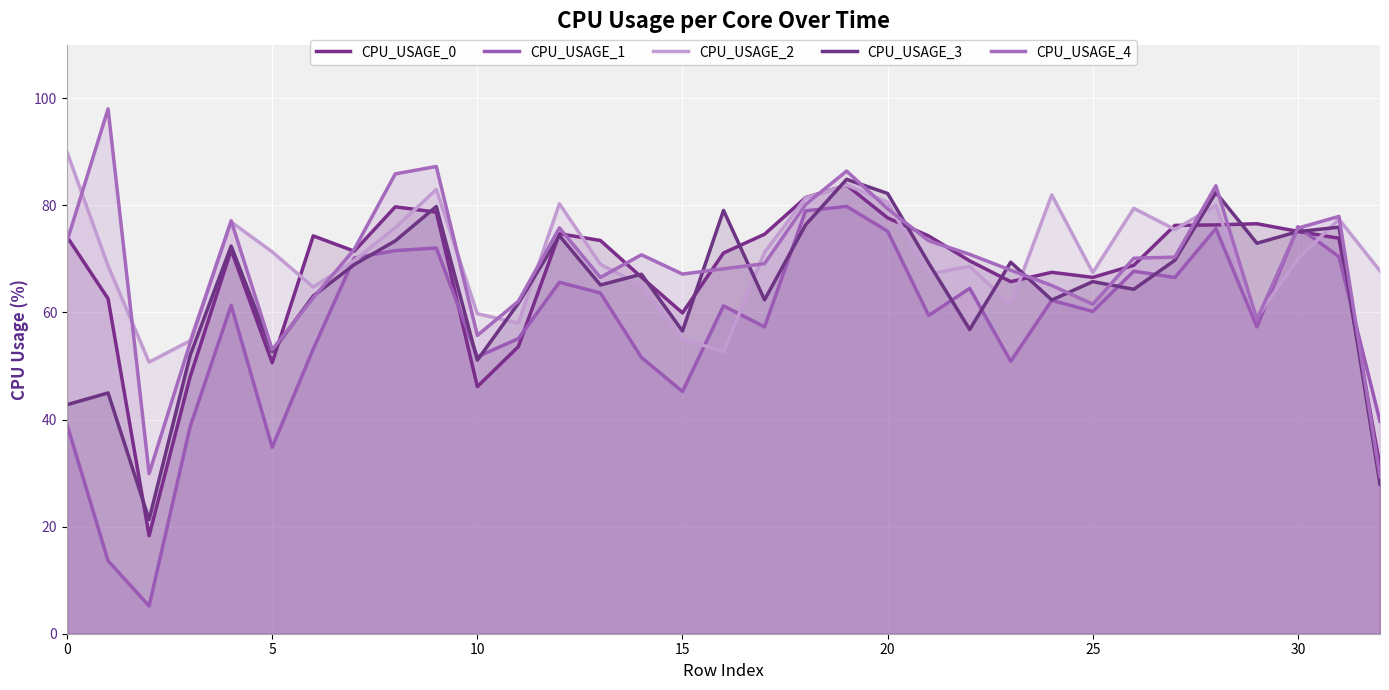

Count the number of data series in this chart.

5